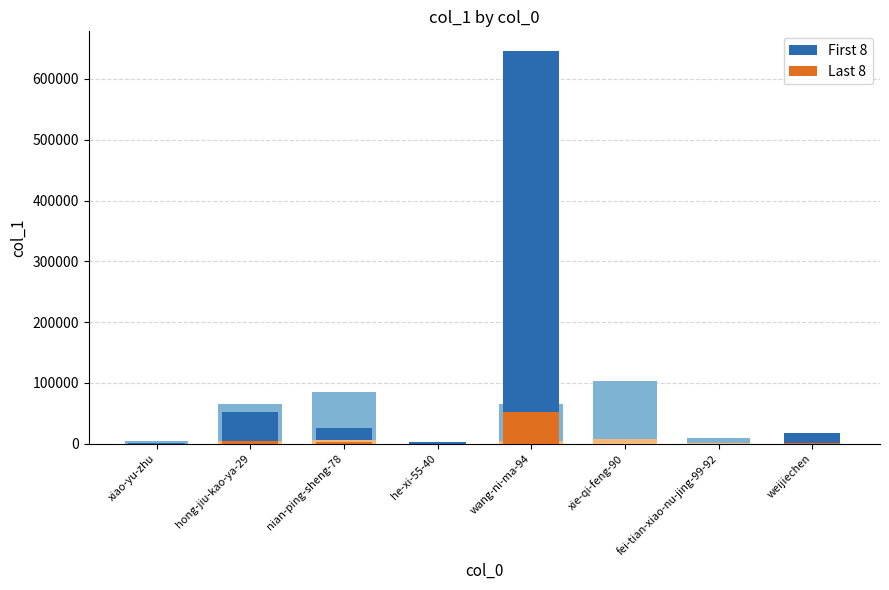

Reading left to right, what are all the values shown in this chart?

First 8: xiao-yu-zhu=1650.0	hong-jiu-kao-ya-29=52825.0	nian-ping-sheng-78=26453.0	he-xi-55-40=3603.0	wang-ni-ma-94=645996.0	xie-qi-feng-90=2.0	fei-tian-xiao-nu-jing-99-92=1865.0	weijiechen=17794.0
Last 8: xiao-yu-zhu=132.0	hong-jiu-kao-ya-29=4226.0	nian-ping-sheng-78=2116.2	he-xi-55-40=288.2	wang-ni-ma-94=51679.7	xie-qi-feng-90=0.2	fei-tian-xiao-nu-jing-99-92=149.2	weijiechen=1423.5